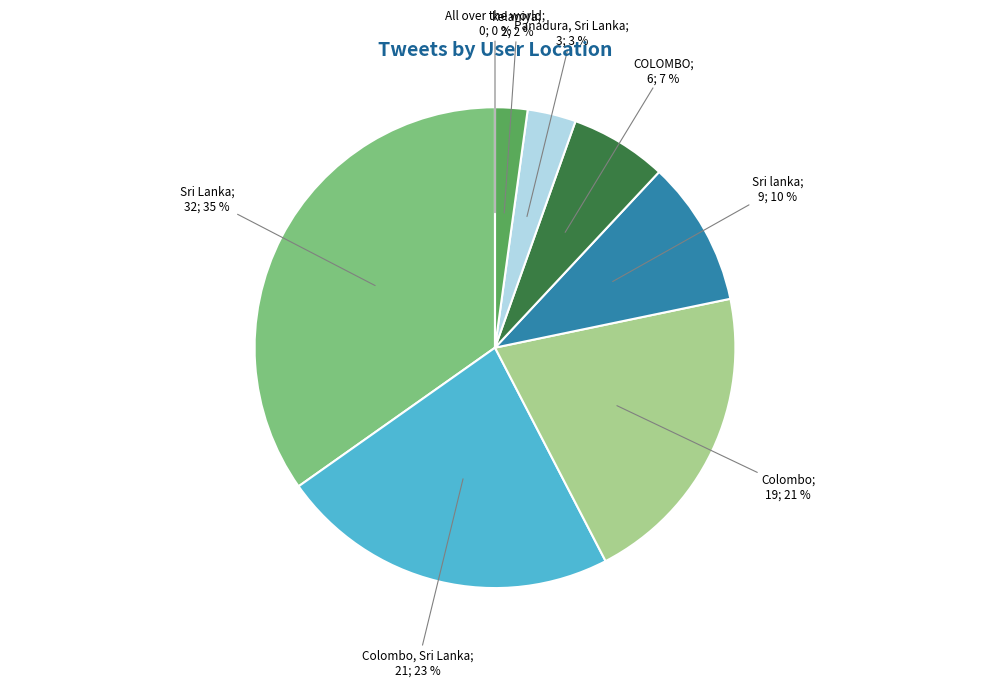

How many segments does this pie chart have?

8